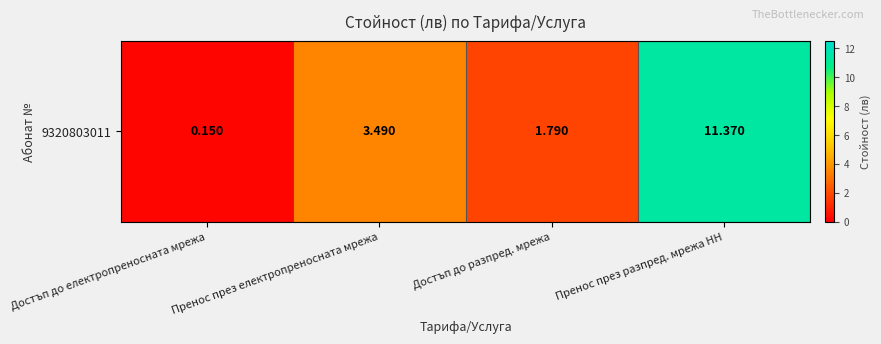

What is the sum of the values at Пренос през разпред. мрежа НН and Пренос през електропреносната мрежа?

14.9